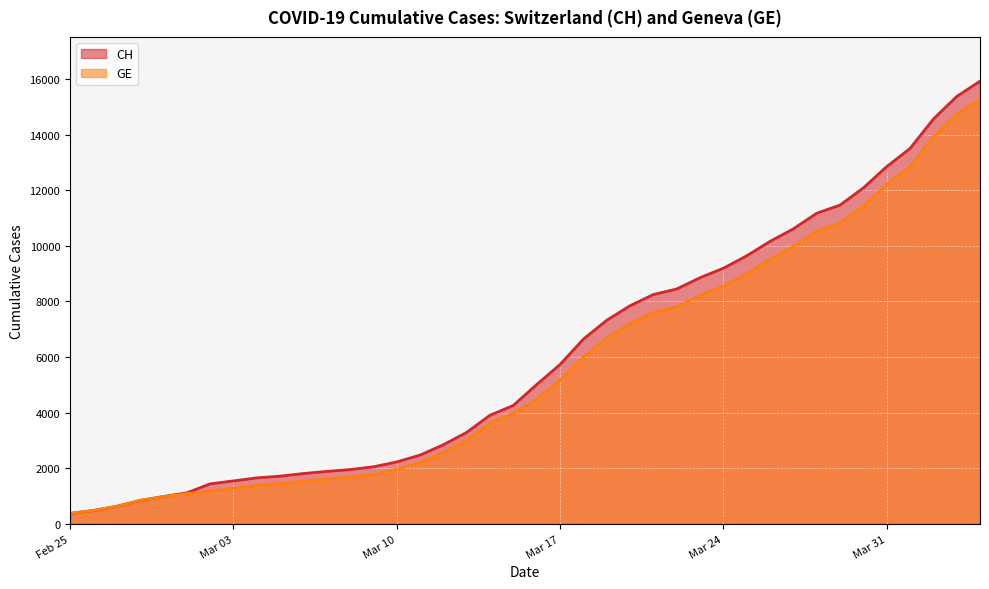

How many lines are shown in the chart?

2